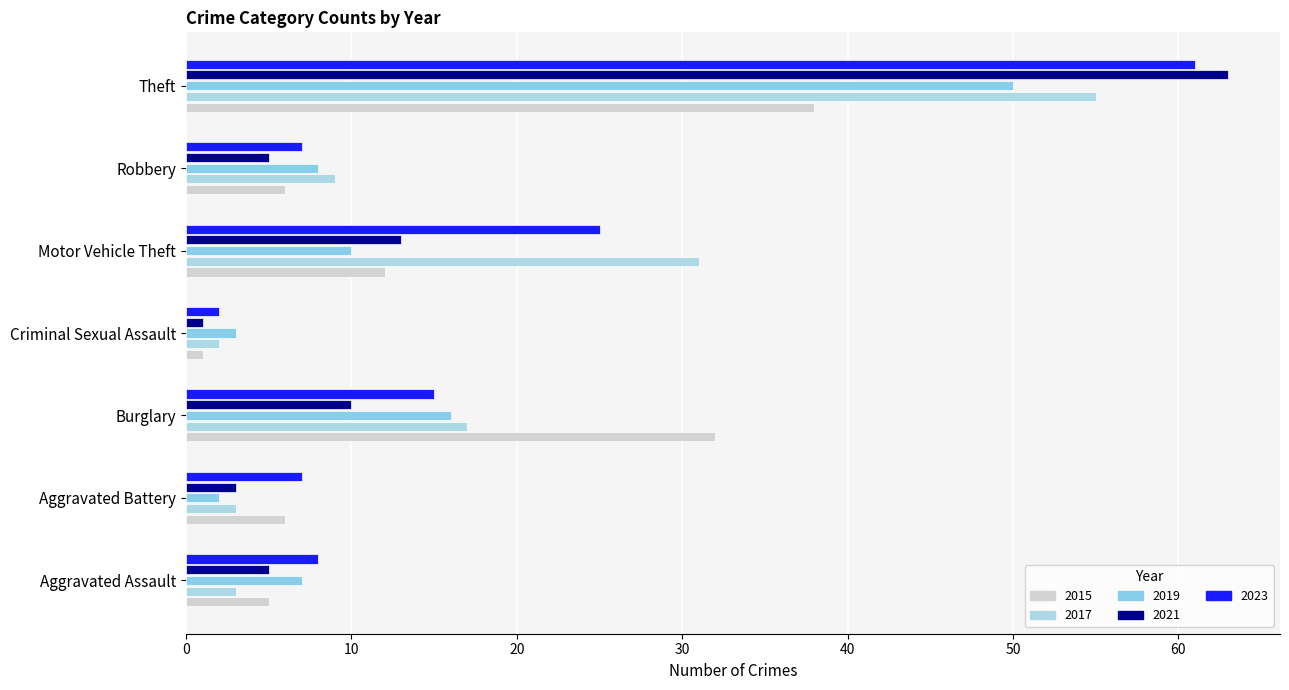

What is the label of the 7th bar from the right?

Aggravated Assault